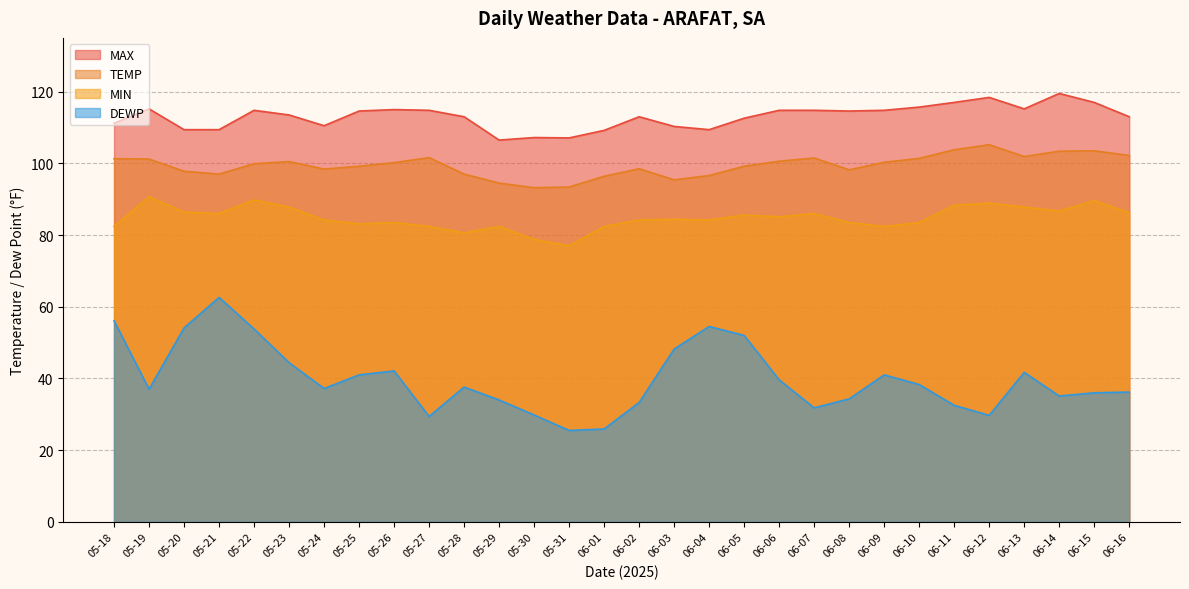

At which category is the sum across all series the highest?

05-22